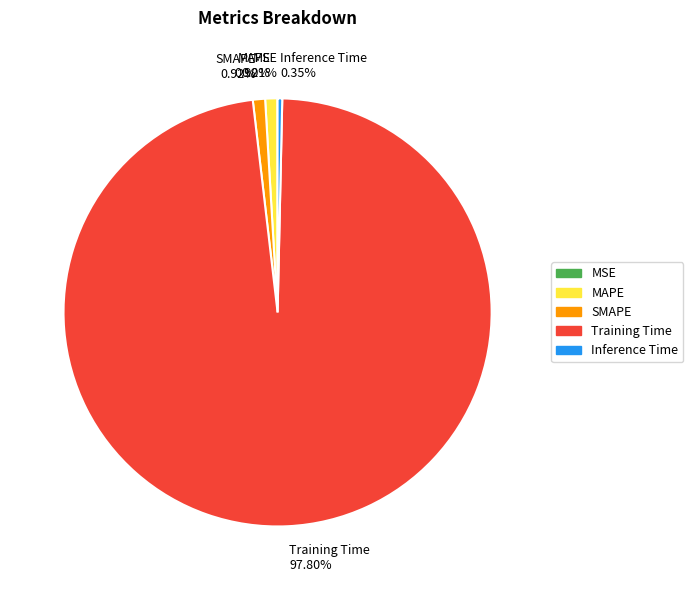

Is it true that MAPE is 1% of the pie?

True